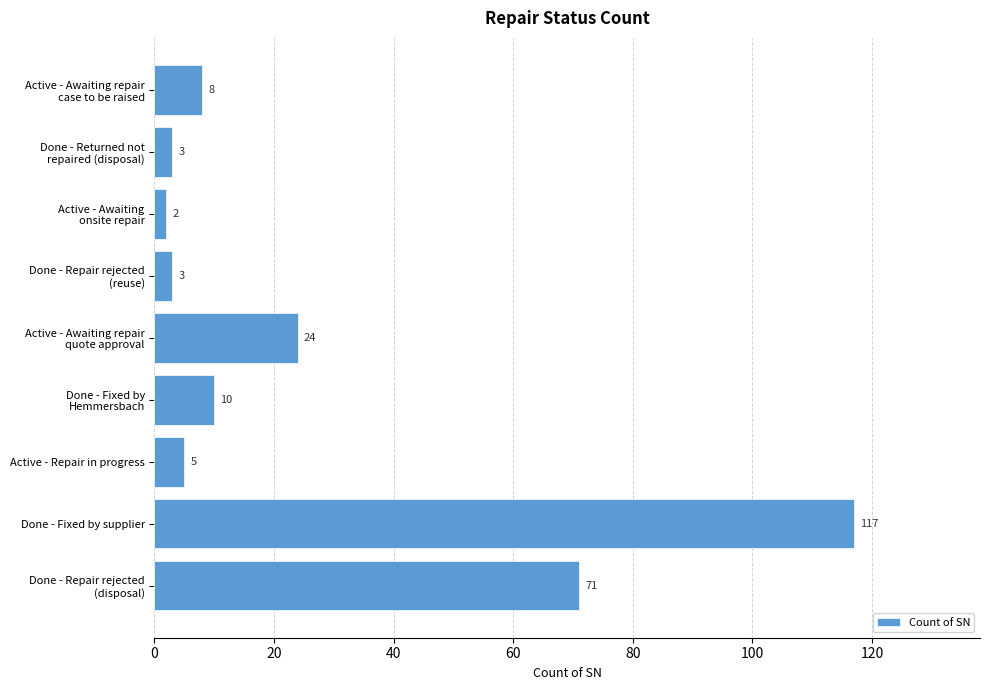

Is it true that the value at Active - Repair in progress is 5?

True